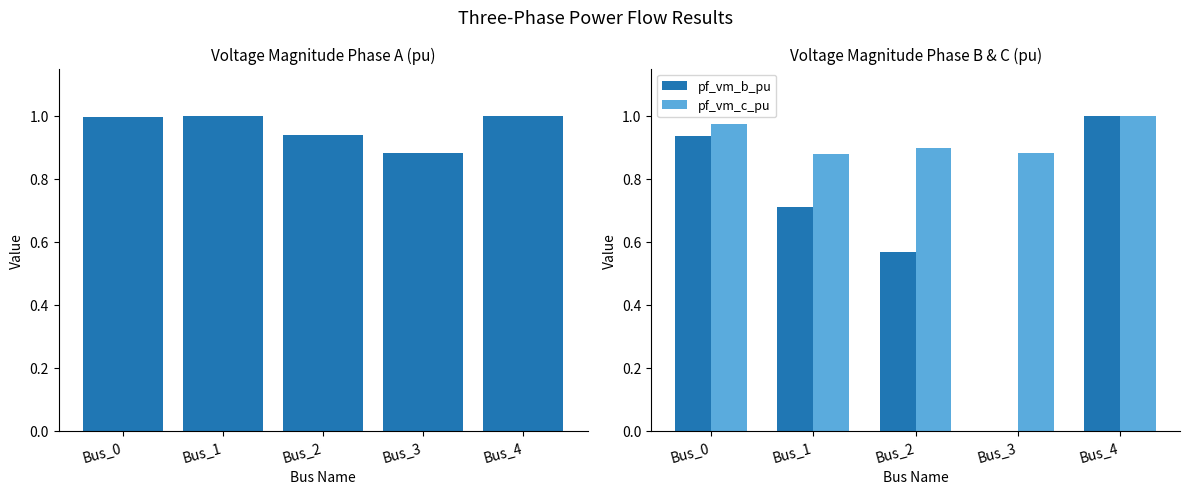

Which series has the widest spread of values?

pf_vm_b_pu